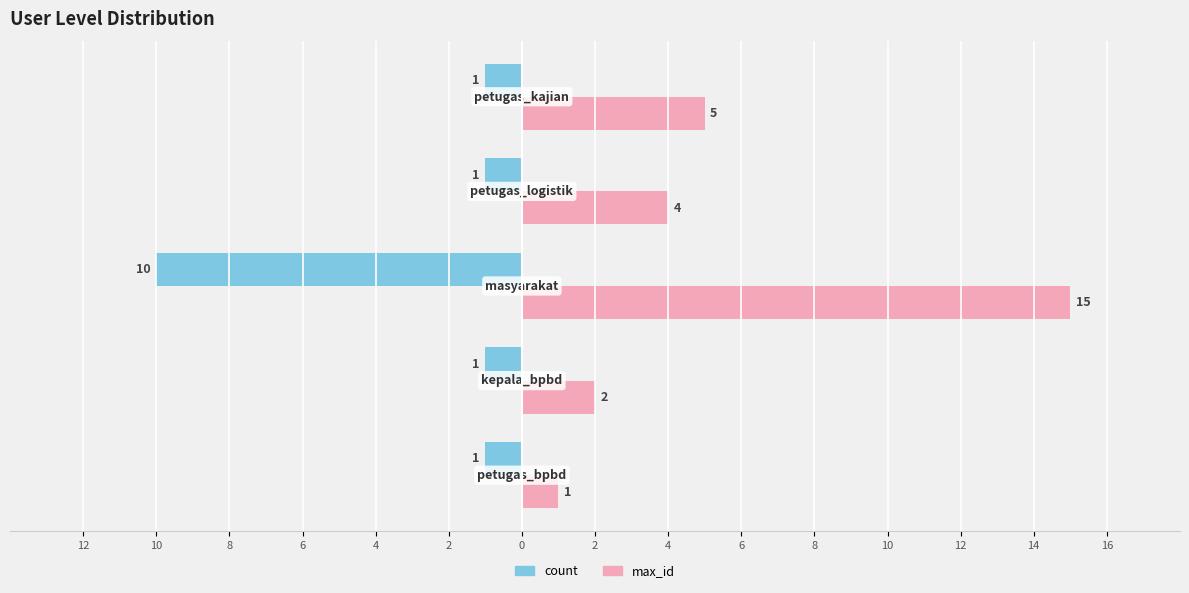

What are all the series names shown in the legend?

count, max_id